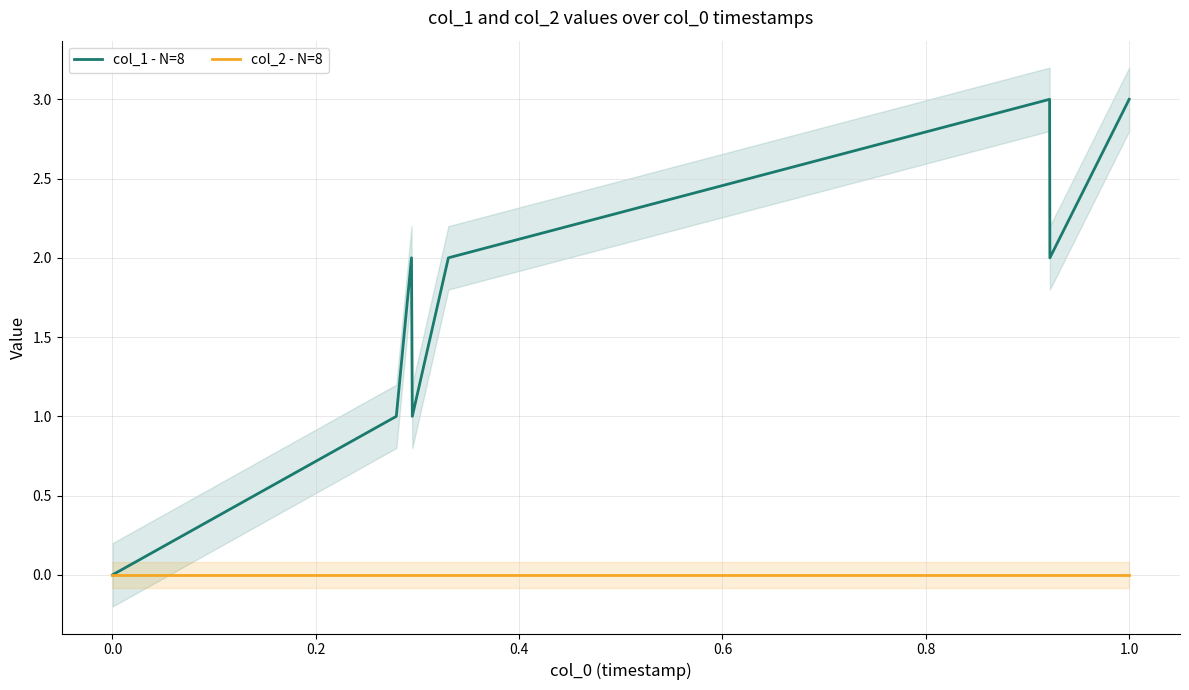

How many series are shown in this chart?

2